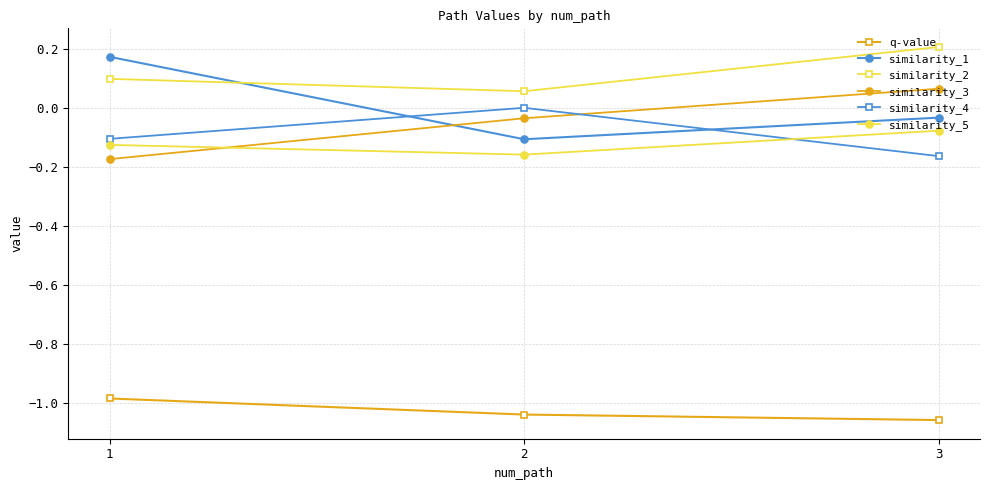

Which label corresponds to the largest value in the chart?

3